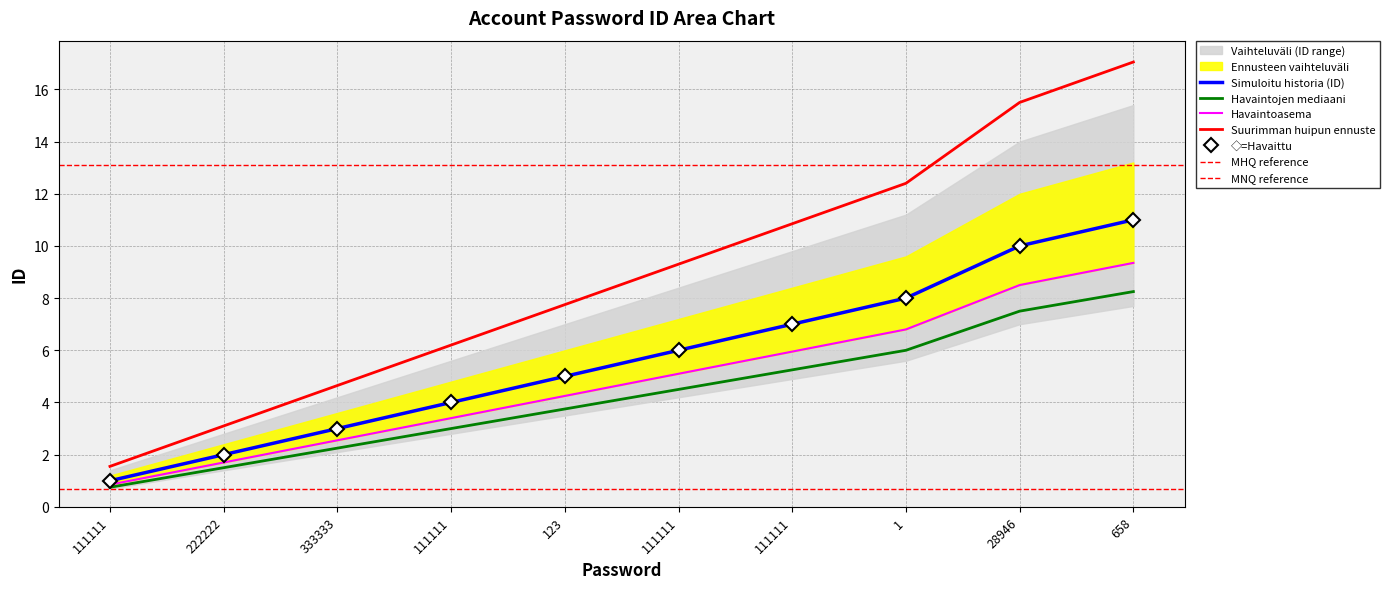

The chart shows a value of 4 at 111111. True or false?

True